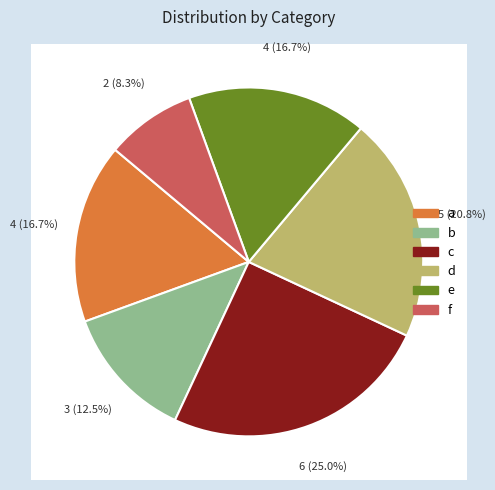

What is the change in value from c to d?

-1